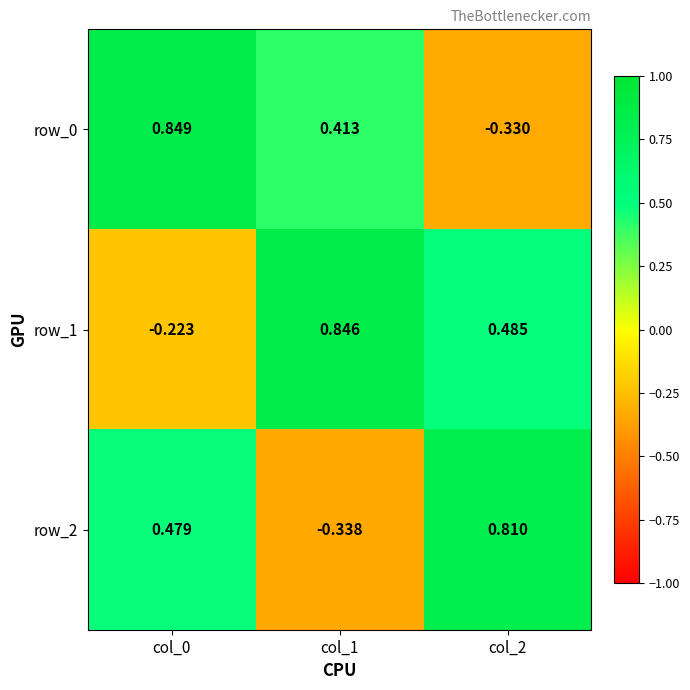

Is the value of row_1 at col_0 greater than the value of row_0 at col_1?

No